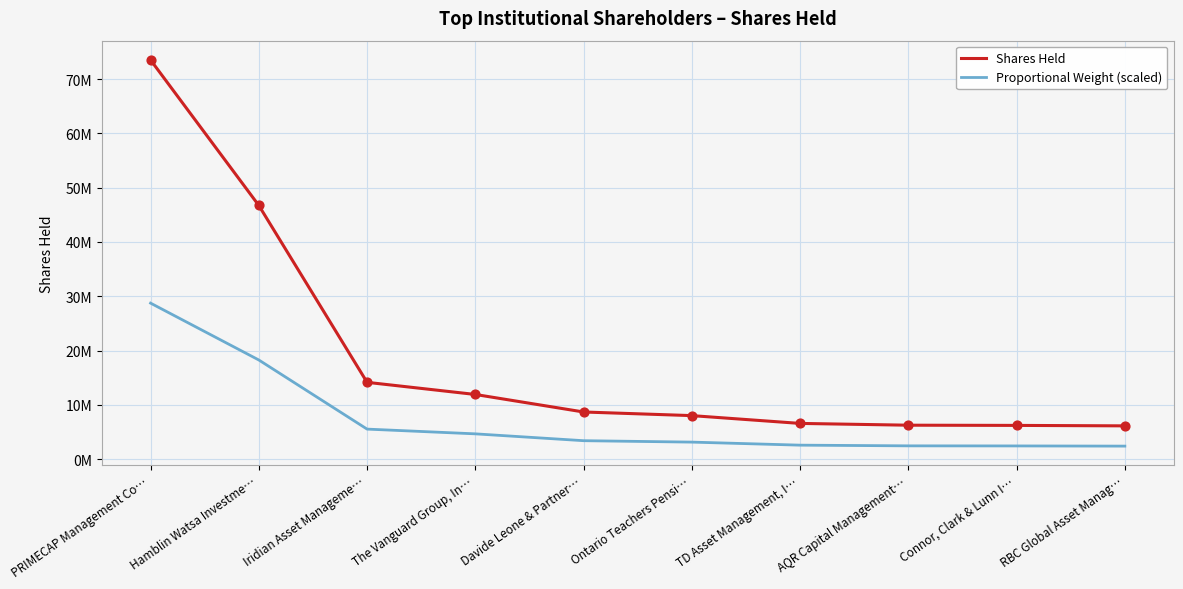

At which category is the sum across all series the highest?

PRIMECAP Management Co…